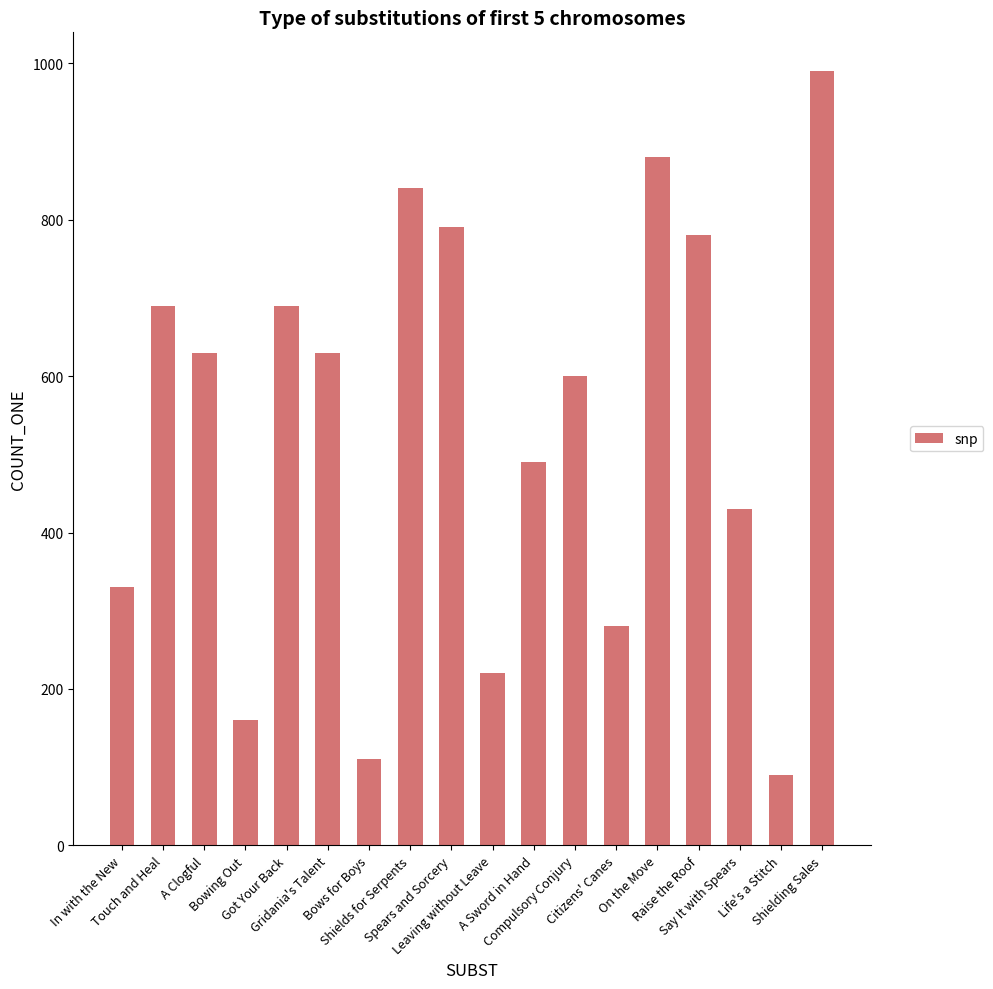

What is the sum of all values?

9630